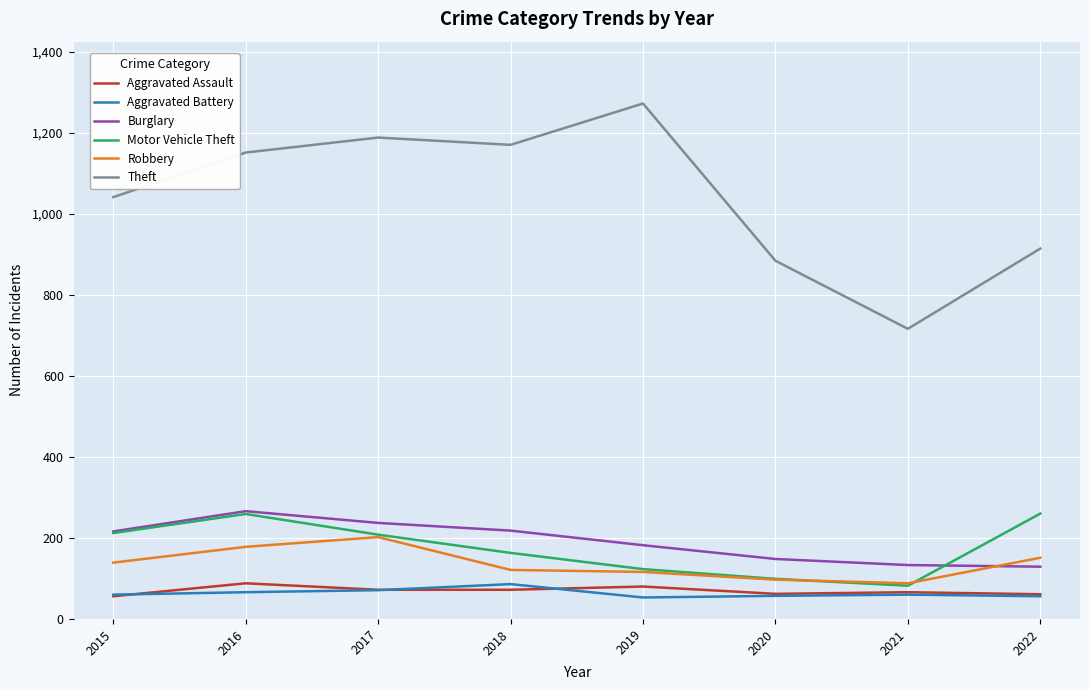

Is it true that Burglary equals 266 at 2016?

True